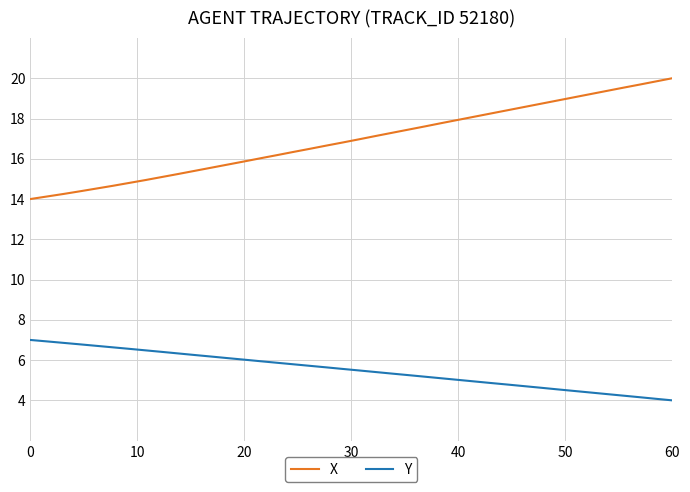

What is the difference between the maximum and minimum values in the Y series?

3.0